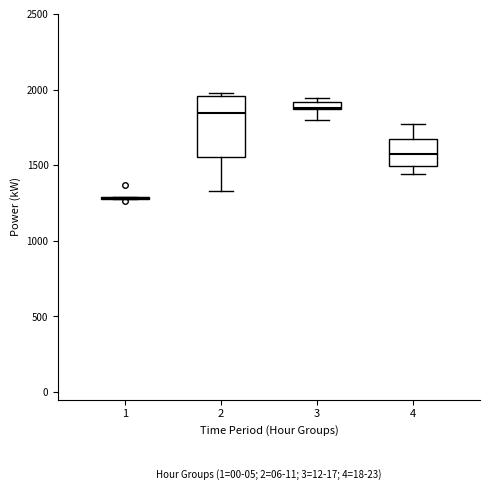

Comparing the boxes themselves (not the whiskers), which one is the tallest?

2